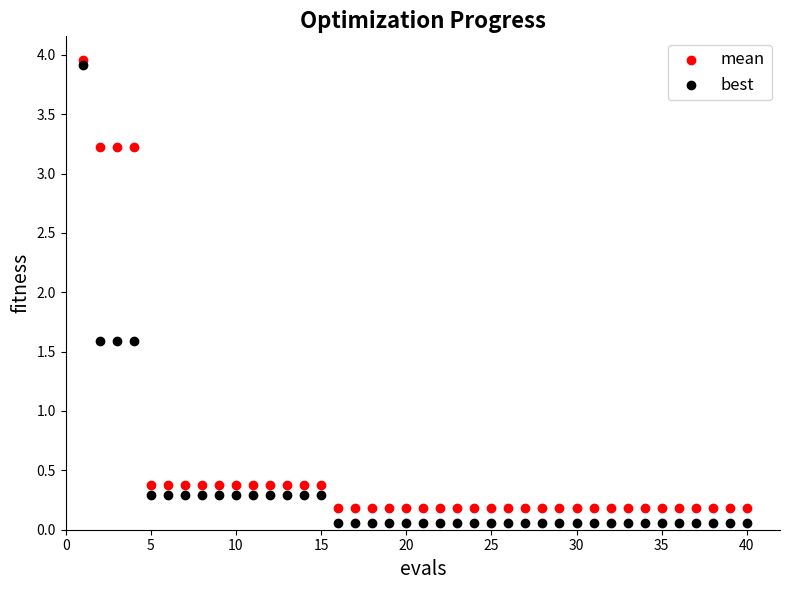

Across all data points, what is the range of Y values (max minus min)?

3.9